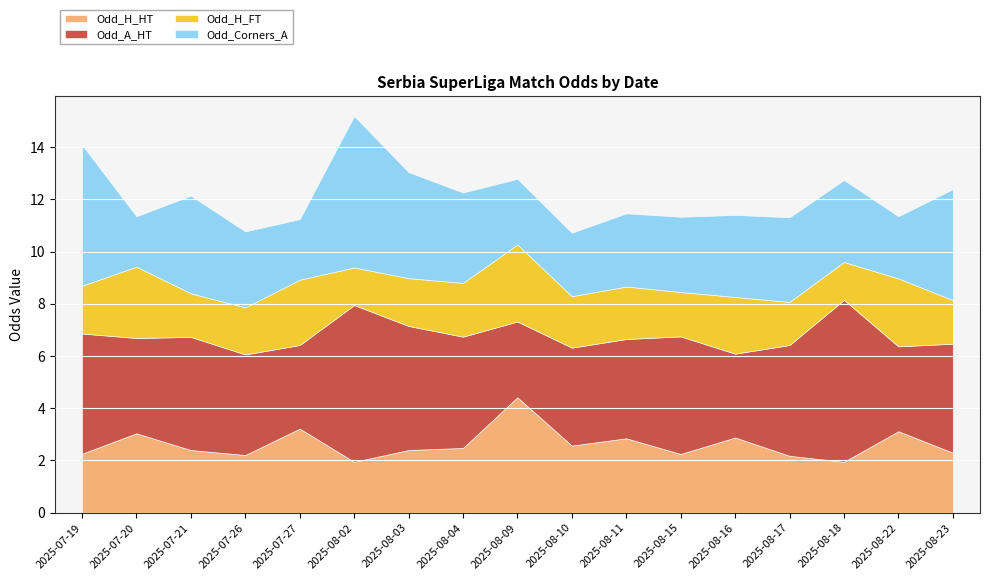

How many values in the Odd_H_HT series are below 2?

2